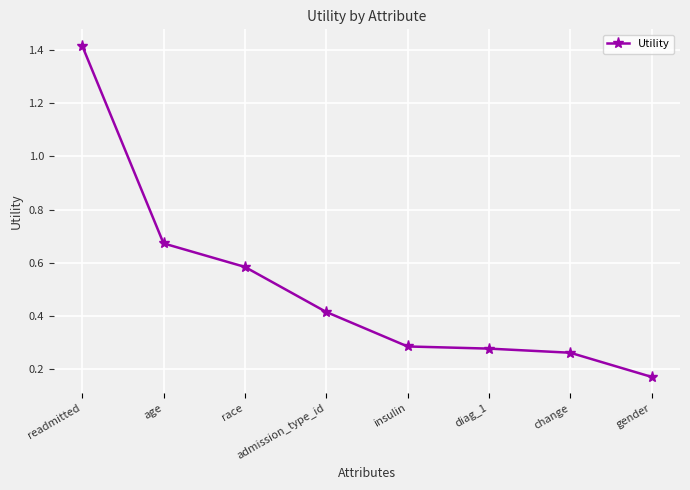

What is the change in value from readmitted to change?

-1.2